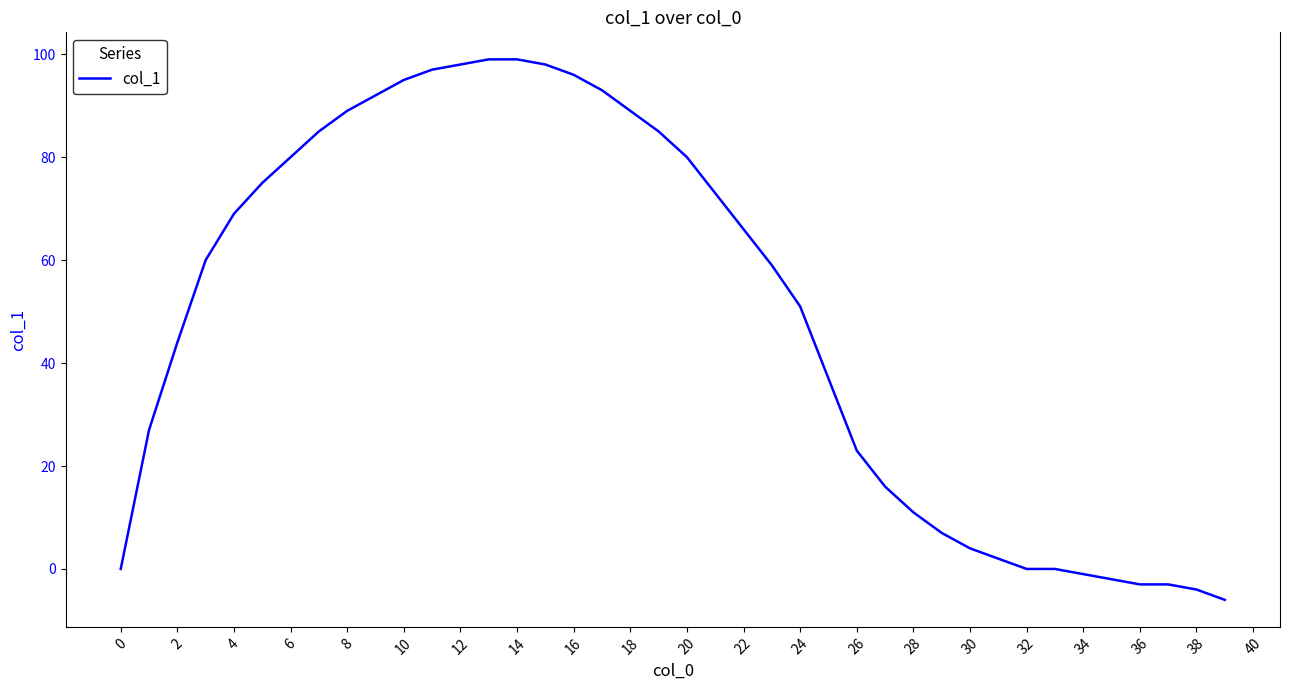

What is the difference between the maximum and minimum values?

105